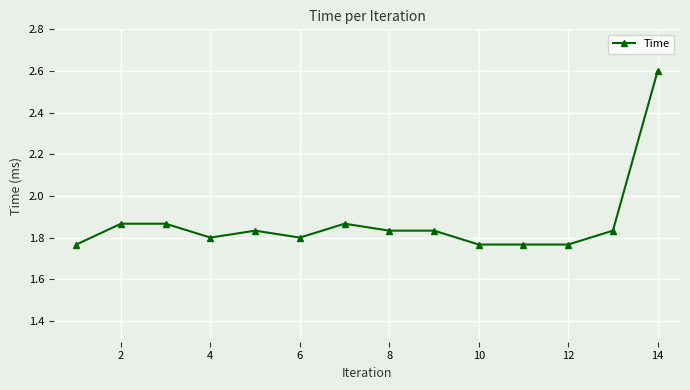

How many values are between 1 and 2?

13